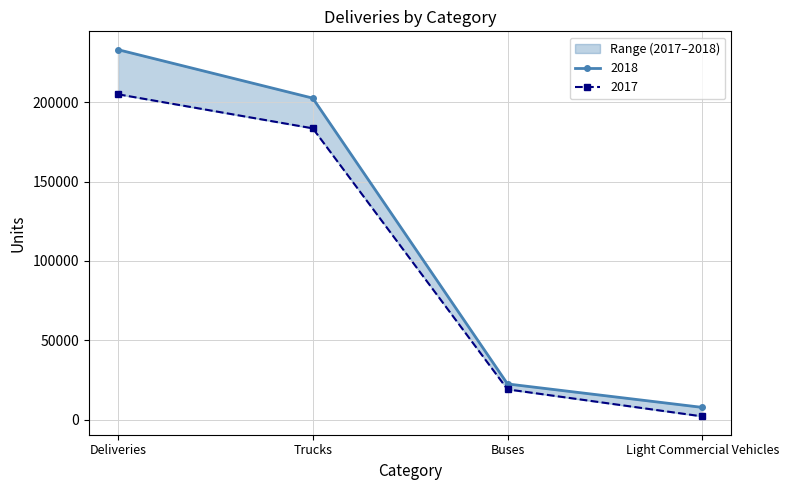

How many lines are shown in the chart?

2